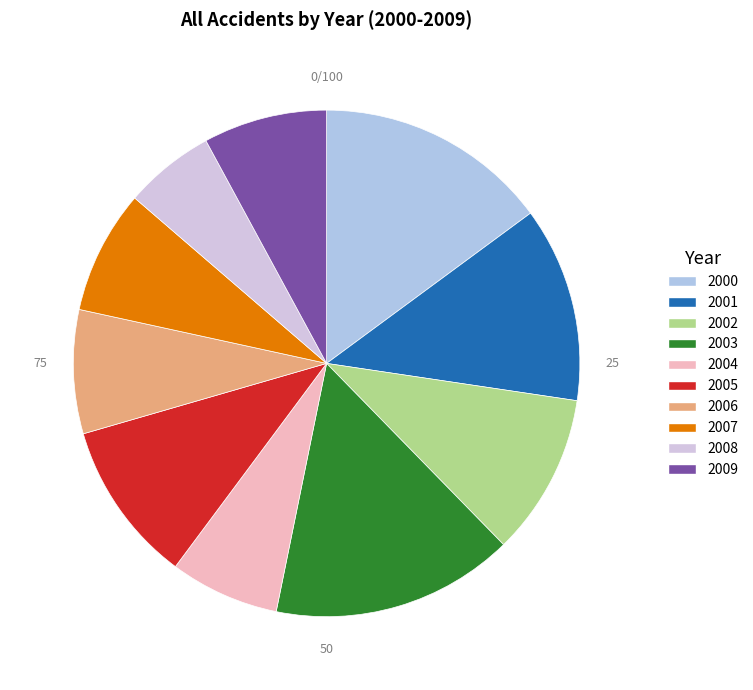

Does 2001 represent more than half of the total?

No